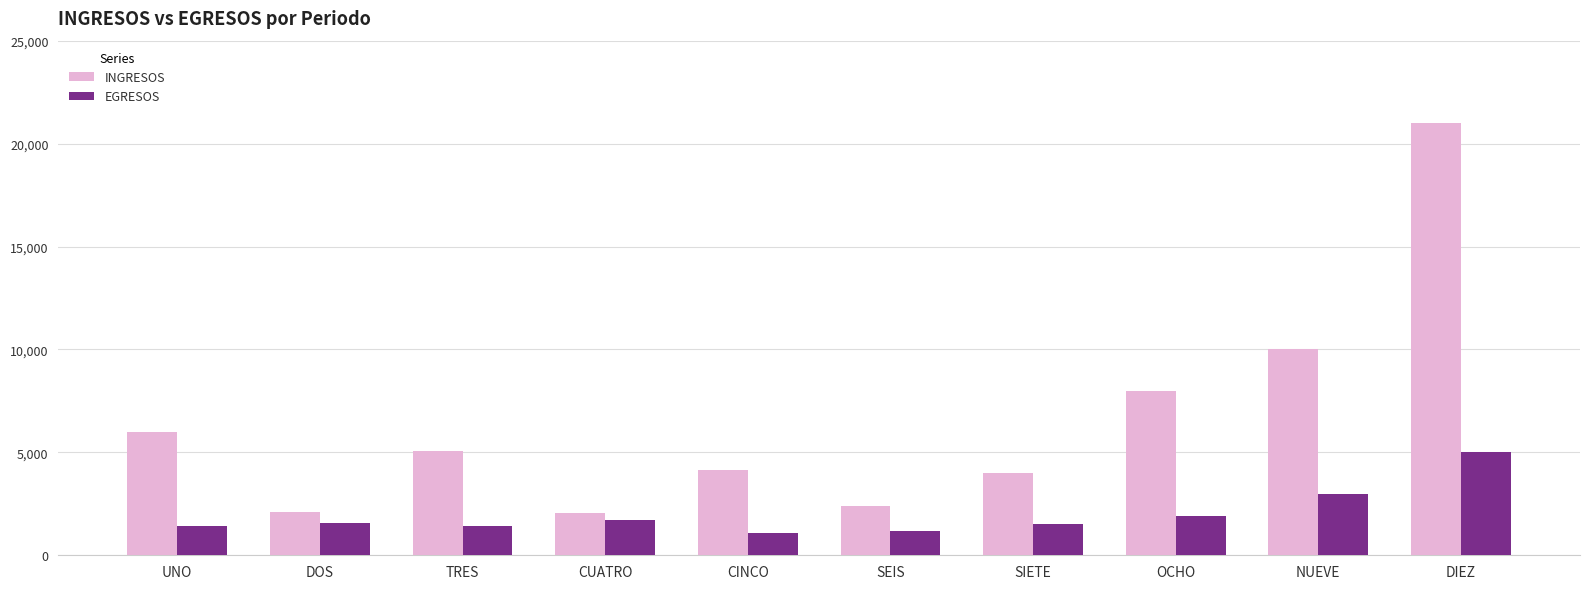

At TRES, list the series in order from smallest to largest.

EGRESOS, INGRESOS